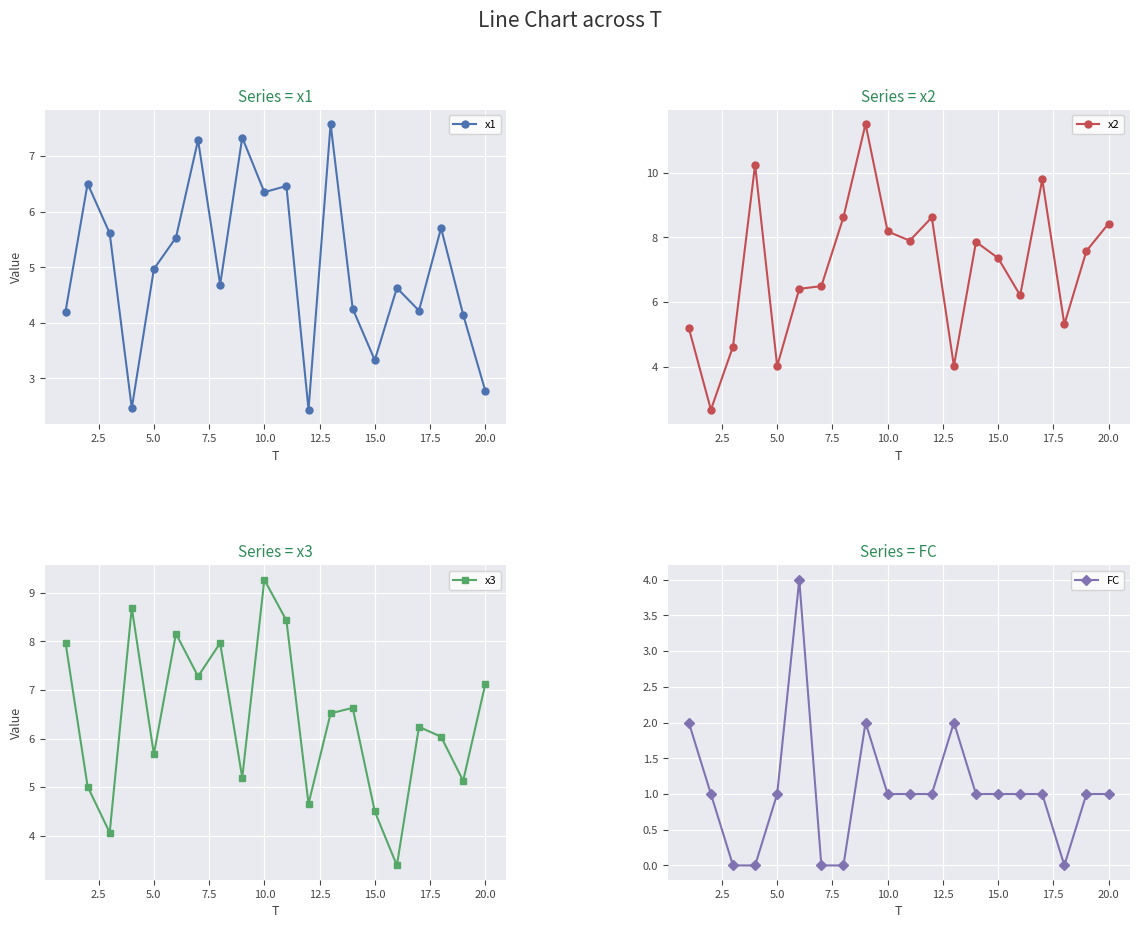

Reading left to right, what are all the values shown in this chart?

x1: 4.2	6.5	5.6	2.5	5.0	5.5	7.3	4.7	7.3	6.4	6.5	2.4	7.6	4.3	3.3	4.6	4.2	5.7	4.1	2.8
x2: 5.2	2.7	4.6	10.2	4.0	6.4	6.5	8.6	11.5	8.2	7.9	8.6	4.0	7.9	7.4	6.2	9.8	5.3	7.6	8.4
x3: 8.0	5.0	4.1	8.7	5.7	8.2	7.3	8.0	5.2	9.3	8.4	4.7	6.5	6.6	4.5	3.4	6.2	6.0	5.1	7.1
FC: 2.0	1.0	0.0	0.0	1.0	4.0	0.0	0.0	2.0	1.0	1.0	1.0	2.0	1.0	1.0	1.0	1.0	0.0	1.0	1.0